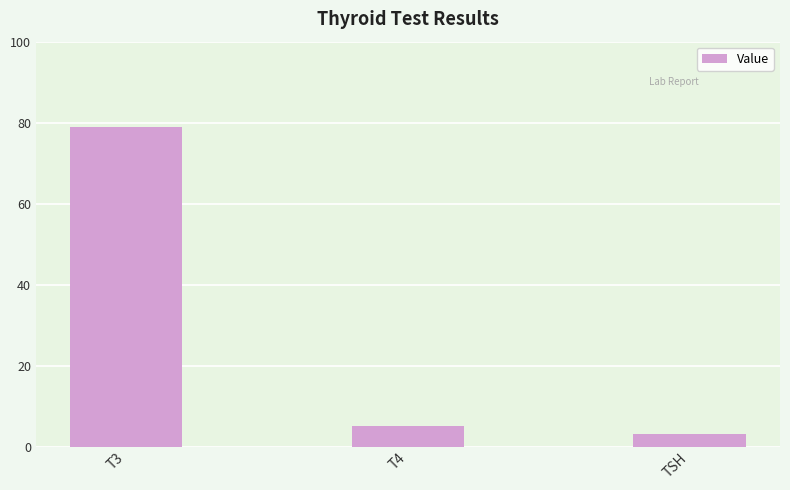

Count the number of values greater than 5.

2